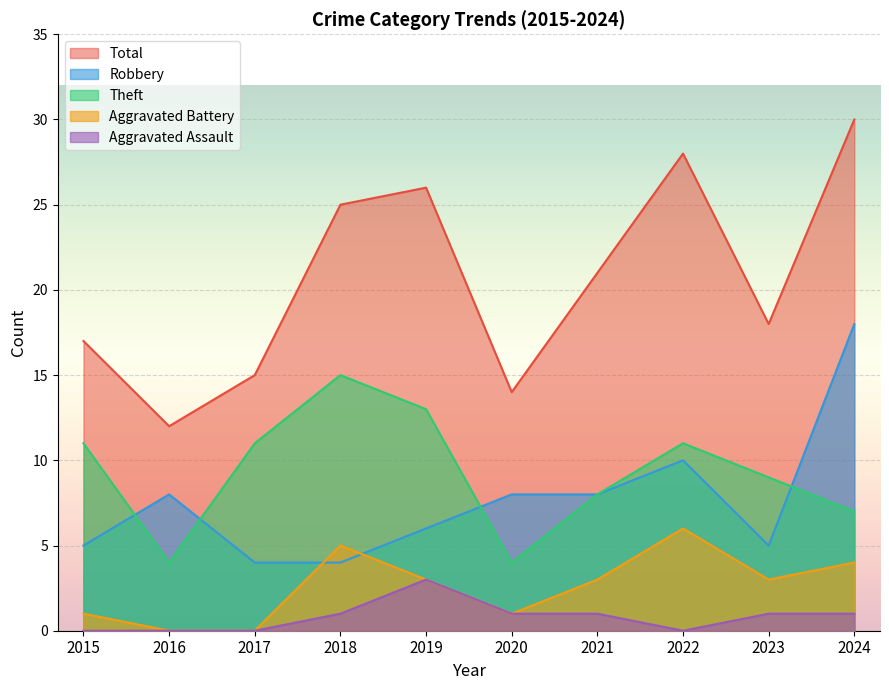

List the series in order of their peak value, highest first.

Total, Robbery, Theft, Aggravated Battery, Aggravated Assault